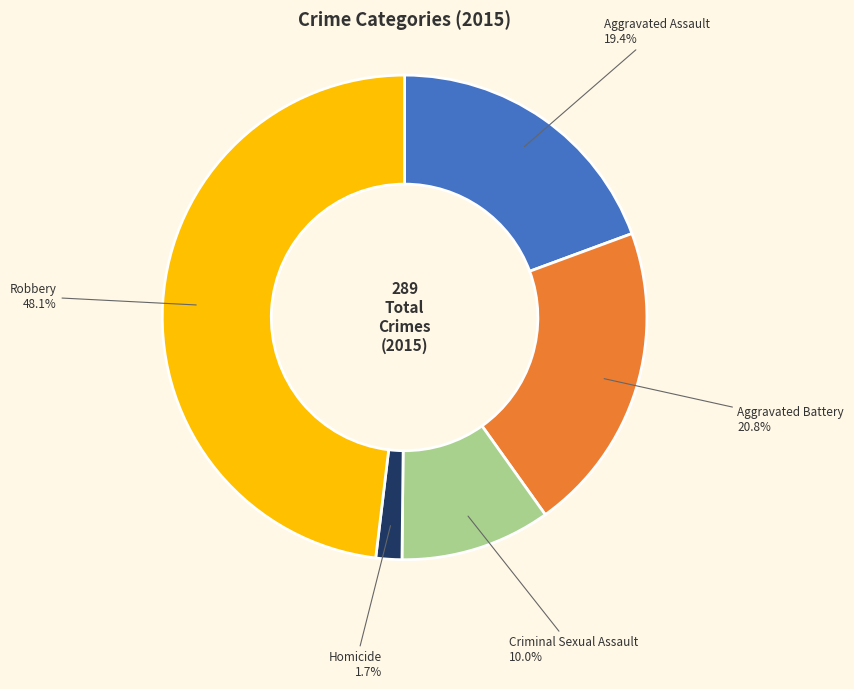

The Aggravated Assault slice represents 19% of the pie. True or false?

True